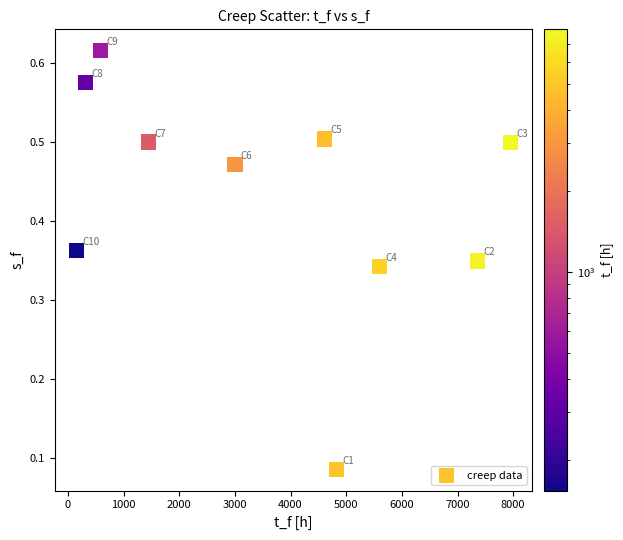

What is the average X value?

3587.2